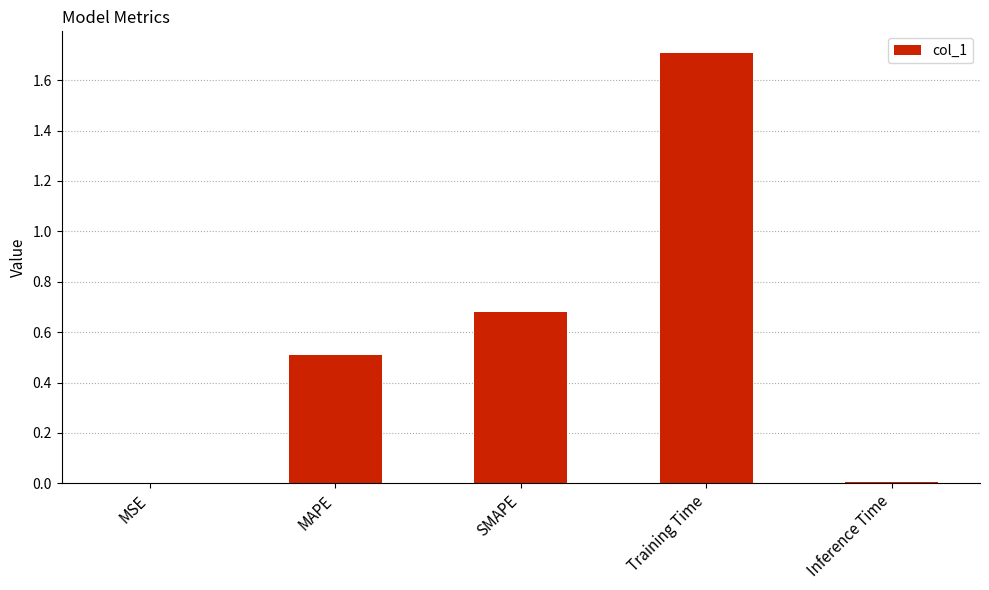

What is the sum of all values?

2.9